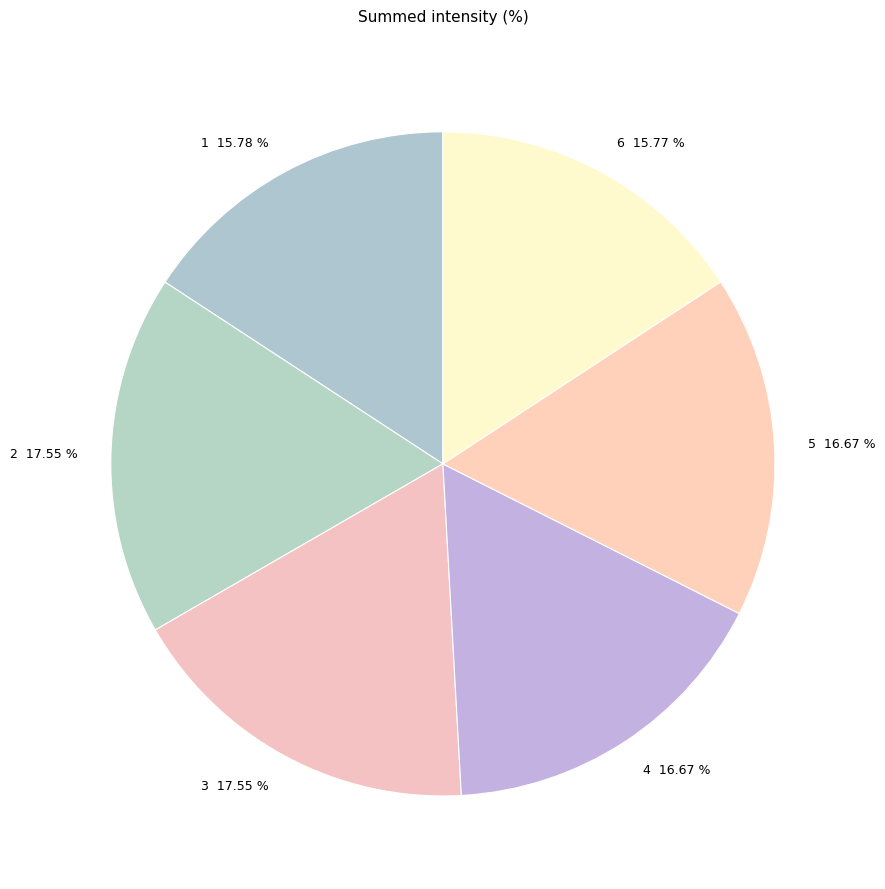

To the nearest percent, what is the combined percentage of 6 and 2?

33%